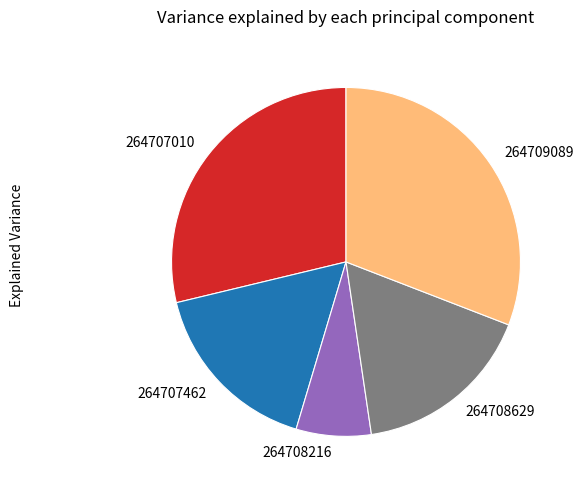

Count the number of slices in the pie.

5